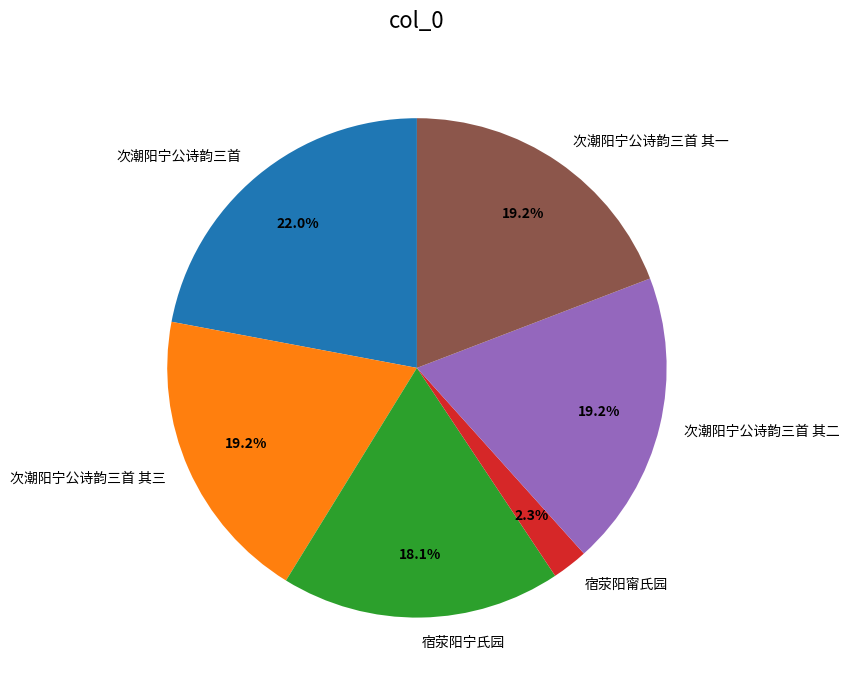

True or false: 次潮阳宁公诗韵三首 accounts for 22% of the total.

True